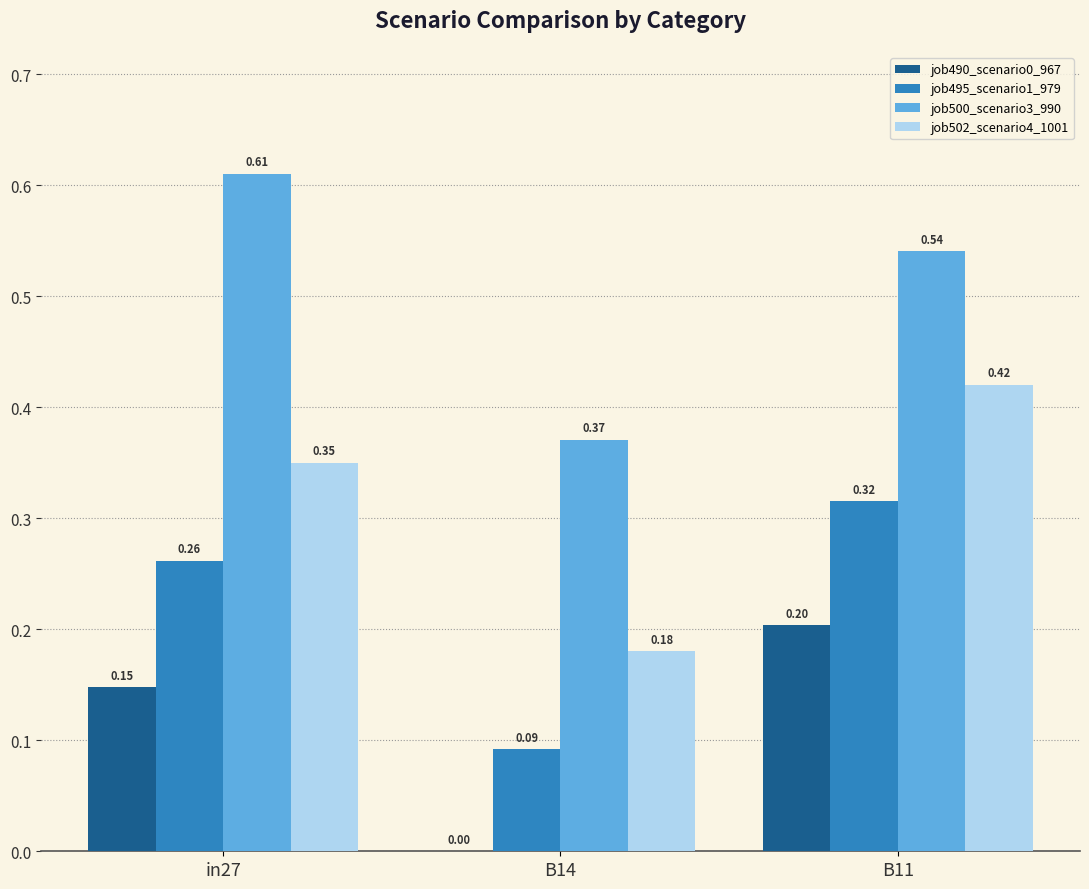

What is the sum of the job500_scenario3_990 values at B14 and B11?

0.9